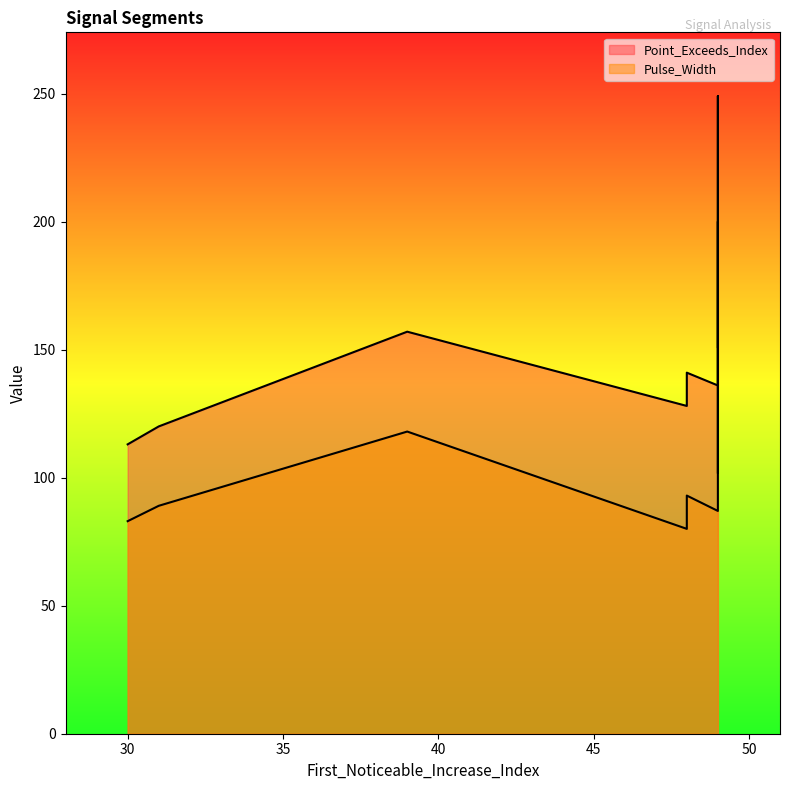

True or false: Point_Exceeds_Index has more than 2 points higher than both neighbors.

False